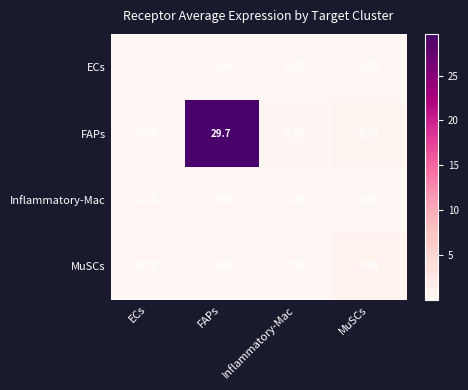

Count the number of categories in the chart.

4